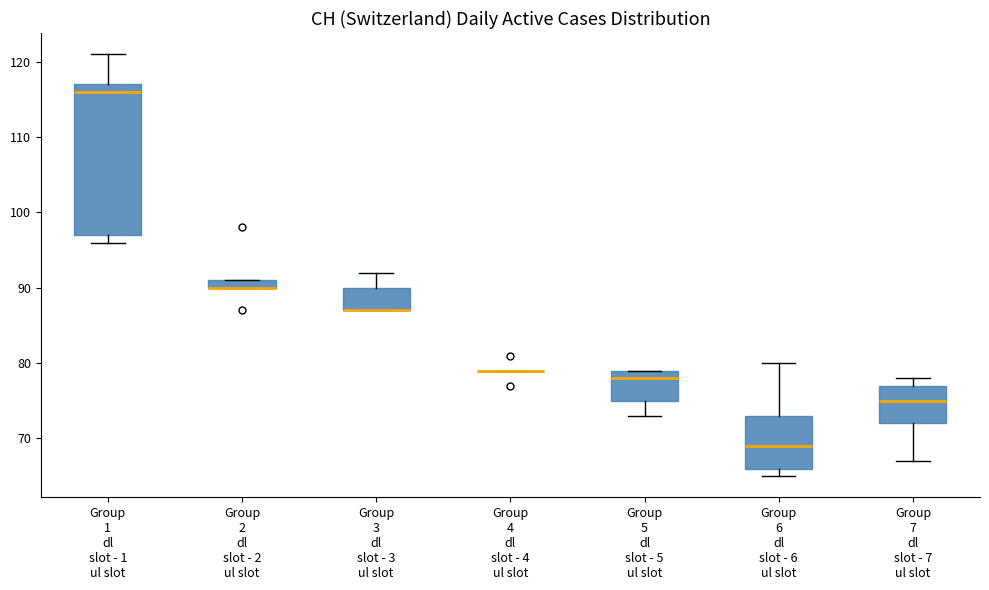

Where does the upper whisker of the box for Group 3 dl slot - 3 ul slot end on the y-axis? The values are not printed on the chart, so give them approximately, as read against the axis.

92